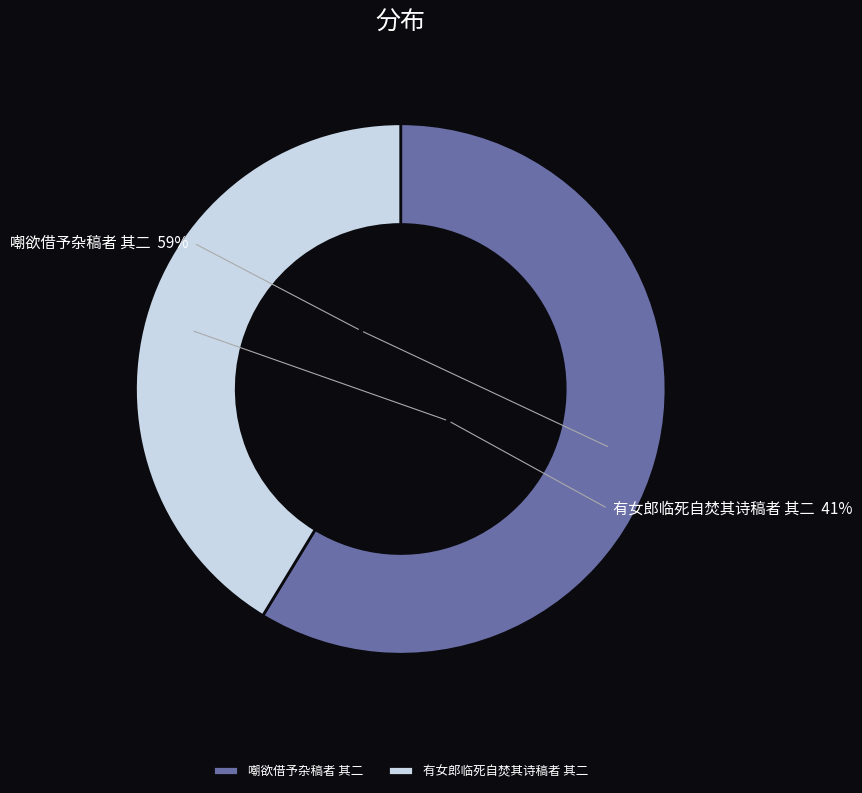

How many slices are in this pie chart?

2